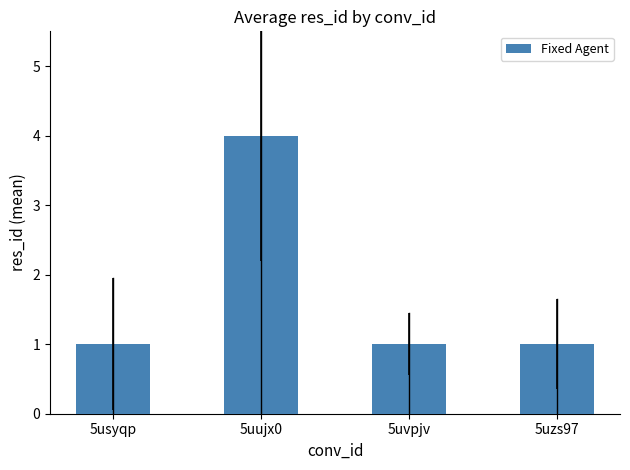

Which label corresponds to the largest value in the chart?

5uujx0